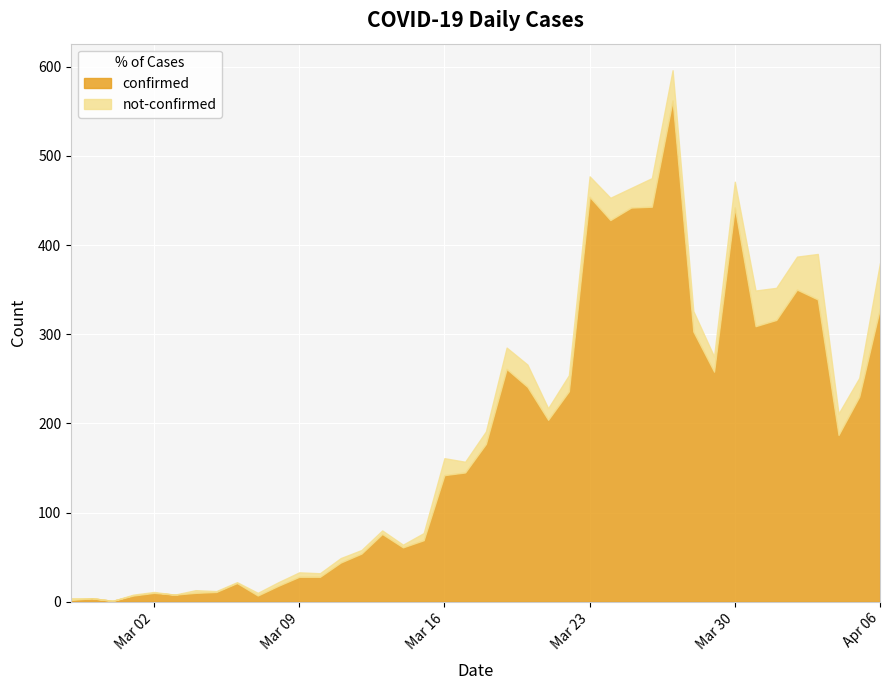

Is it true that not-confirmed equals 1 at 2020-03-11?

False